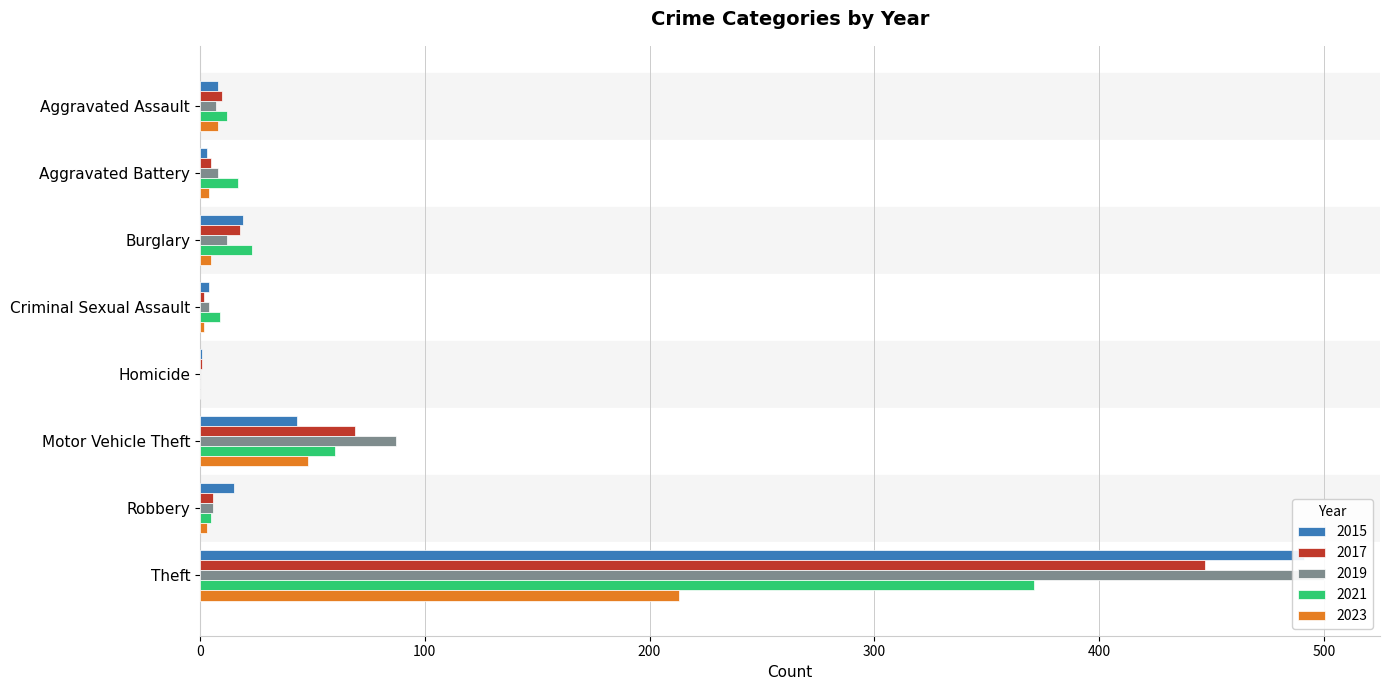

Count the number of categories in the chart.

8